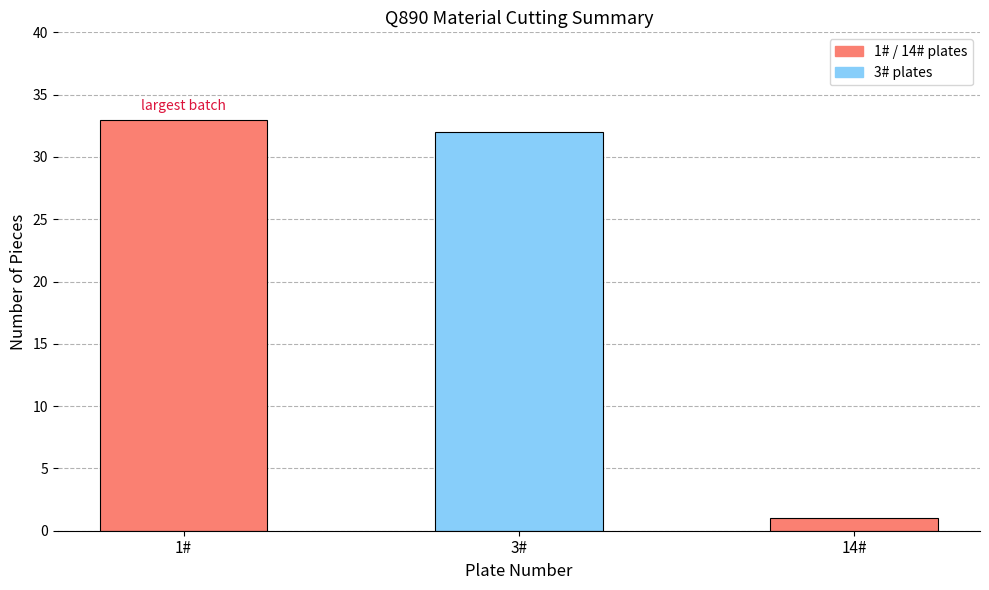

Rank the categories by value from highest to lowest.

1#, 3#, 14#